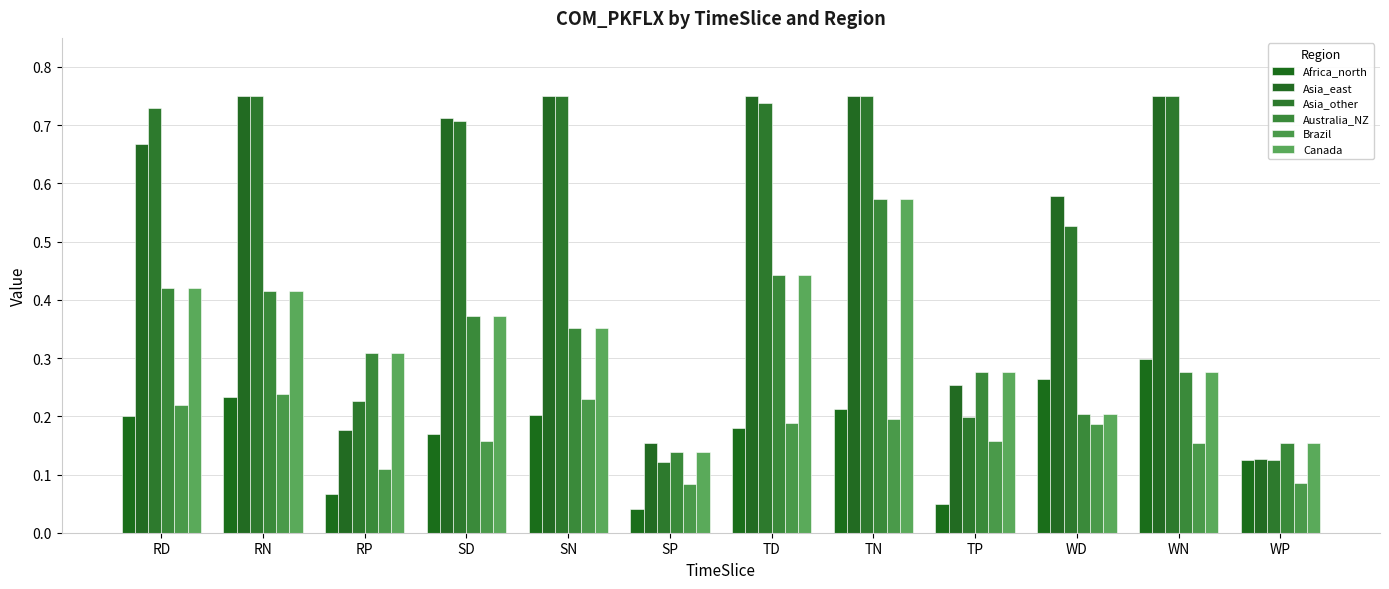

What is the sum of all Asia_east values?

6.4